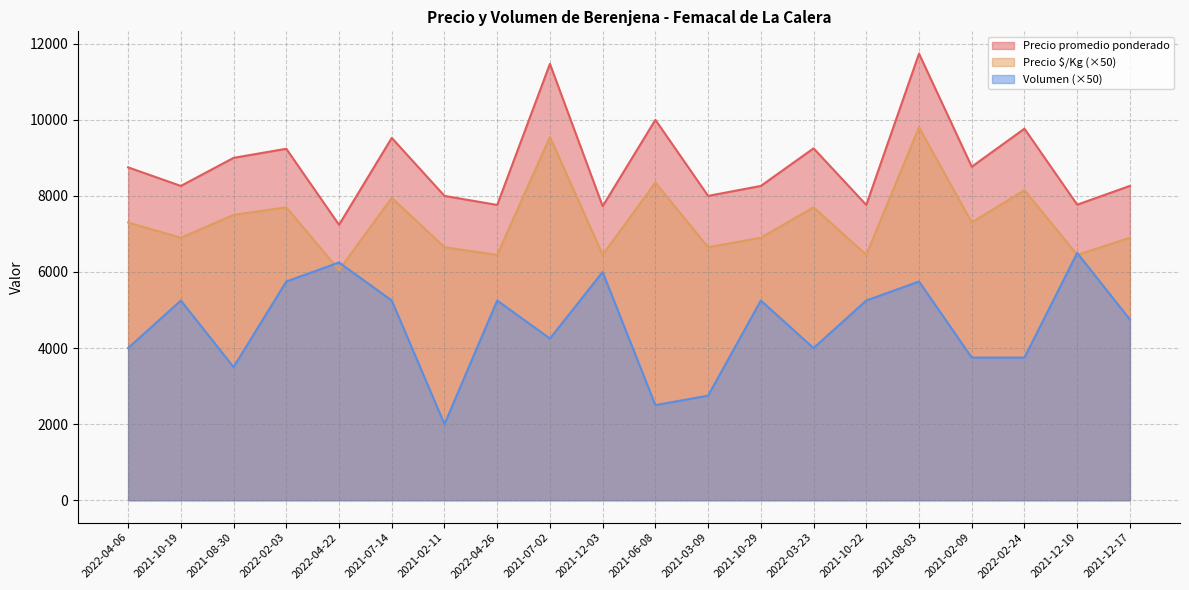

At 2021-03-09, list the series in order from largest to smallest.

Precio promedio ponderado, Precio $/Kg (×50), Volumen (×50)